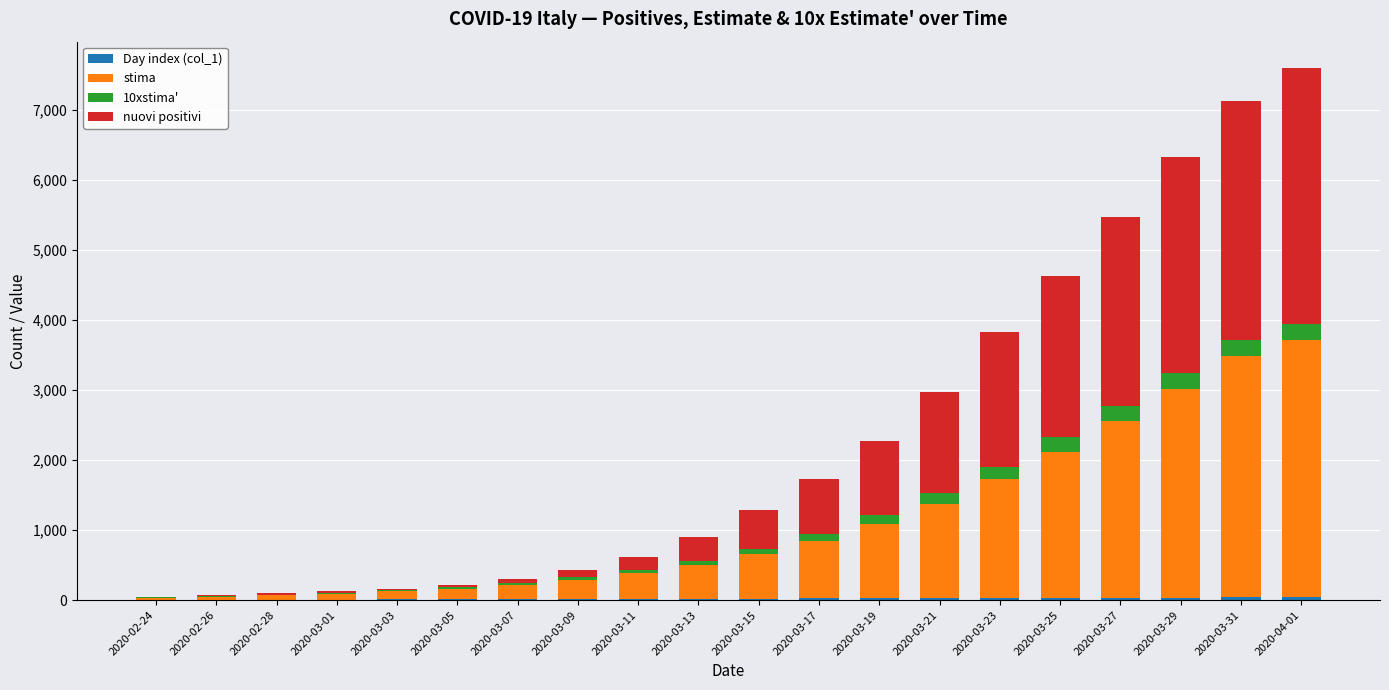

How many data points does each series have?

20